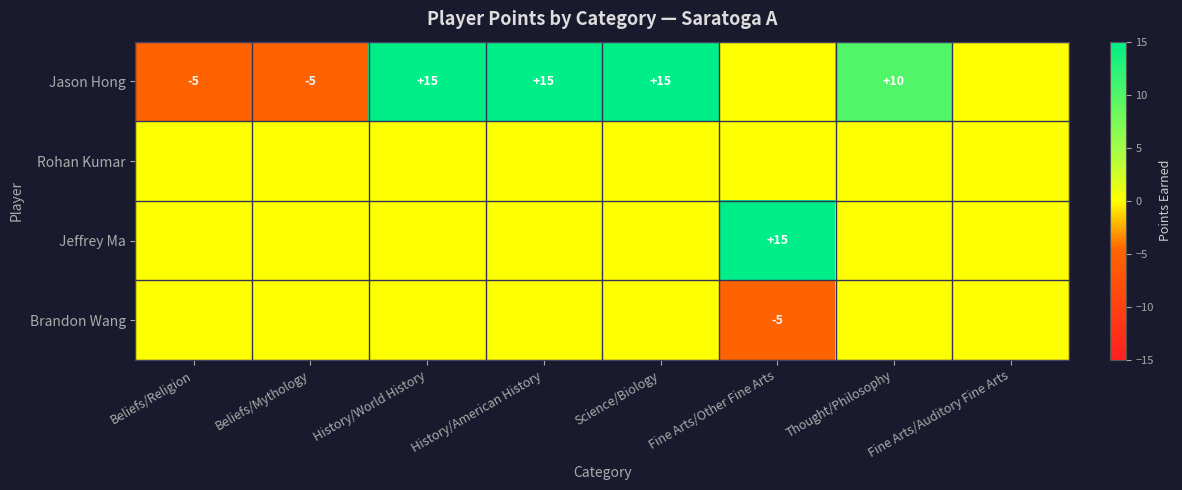

How many data points does each series have?

8